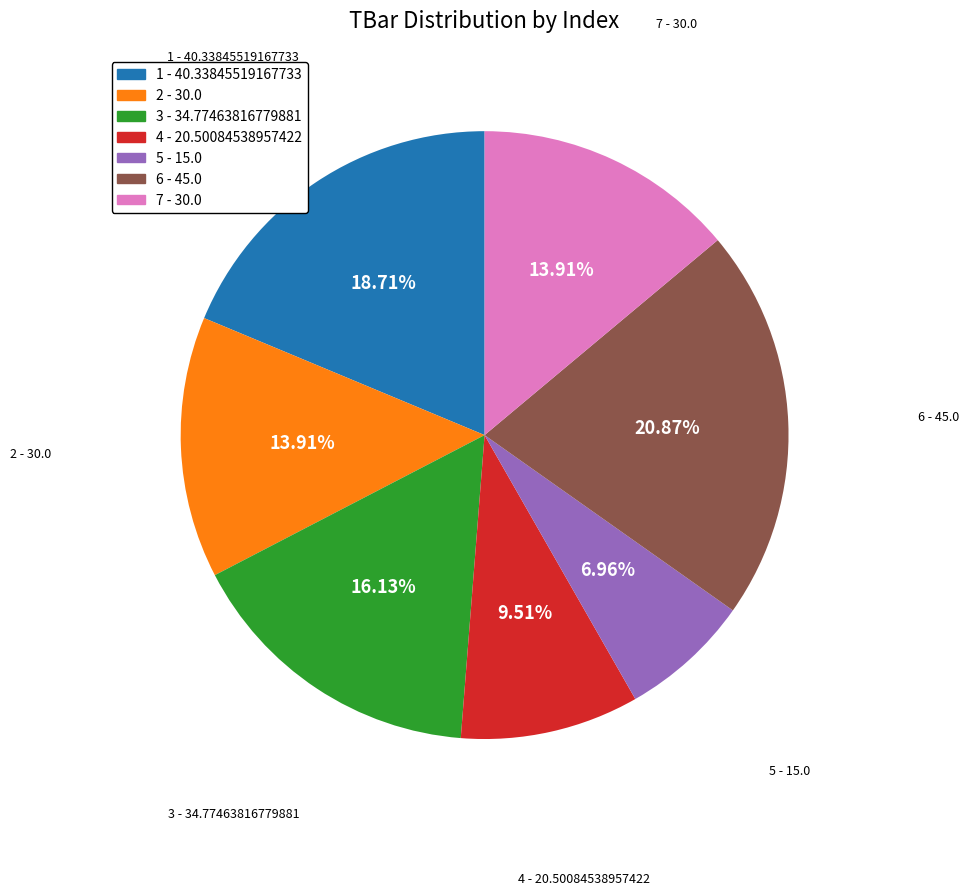

What percentage is NOT represented by 1?

81.3%